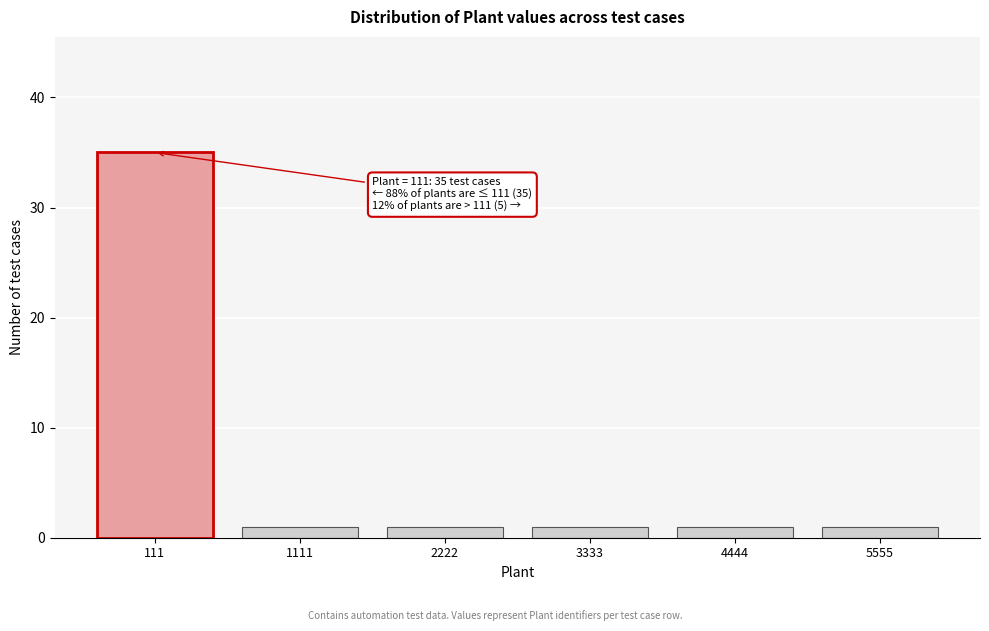

Reading right to left, extract all data points from this chart.

5555=1	4444=1	3333=1	2222=1	1111=1	111=35